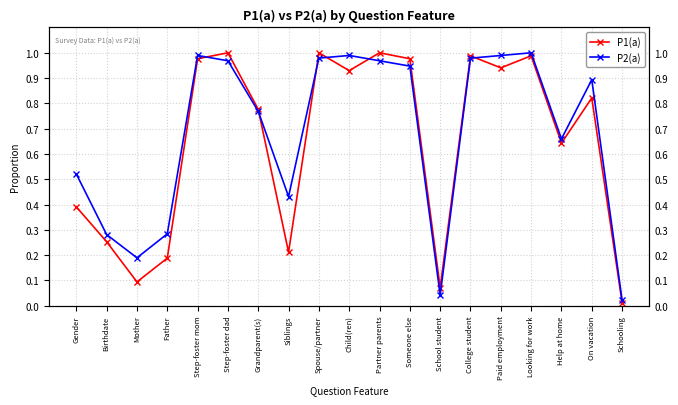

What position from the left is College student?

14